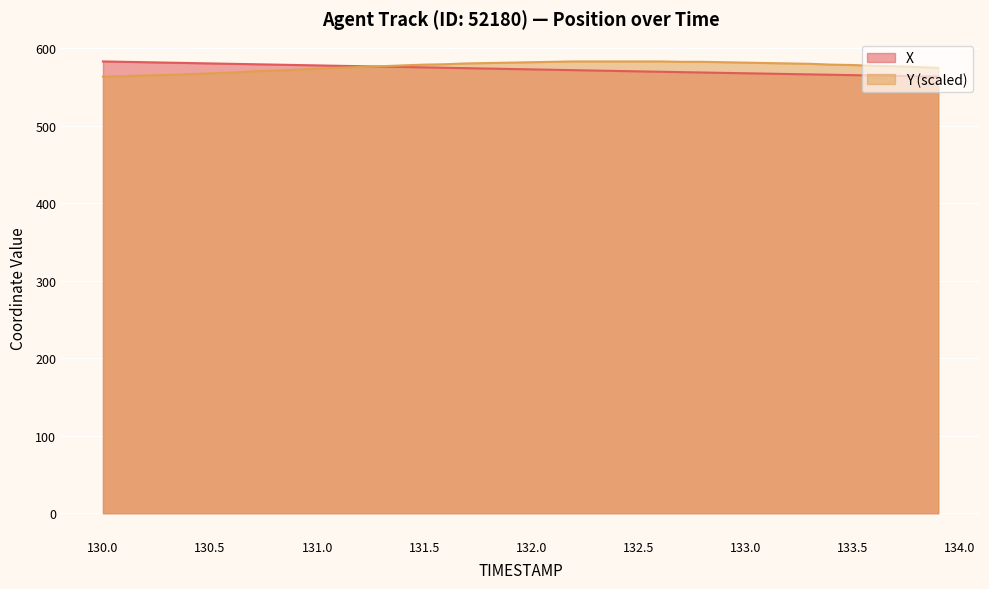

What is the minimum value shown in the chart?

563.4